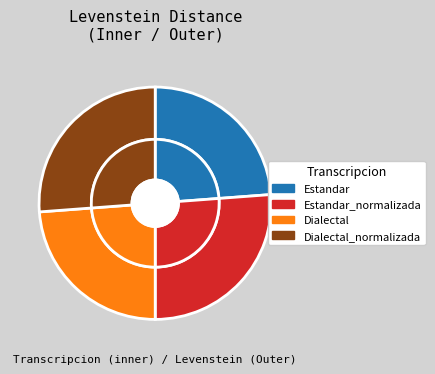

What is the change in value from Dialectal to Dialectal_normalizada?

+0.5